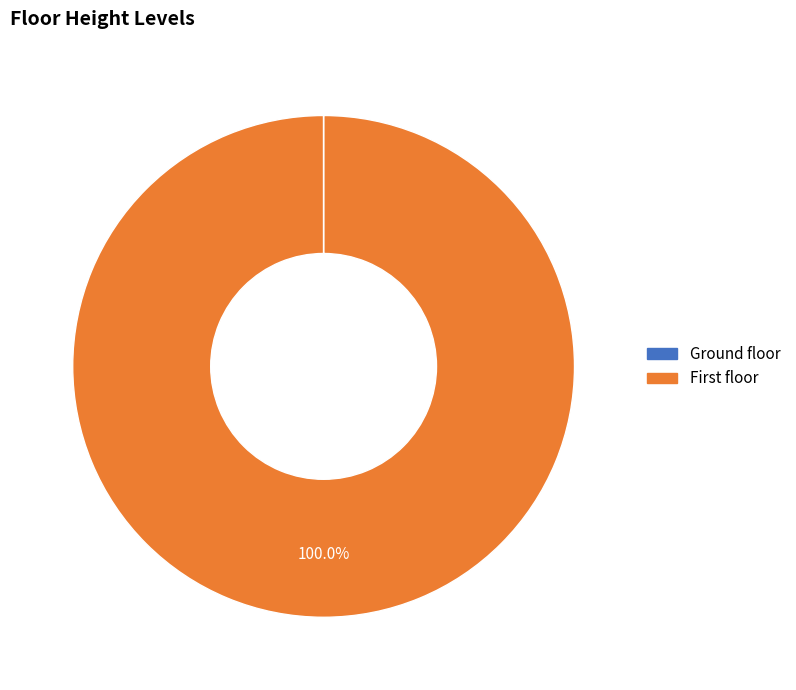

Which slice represents more than half of the pie?

First floor